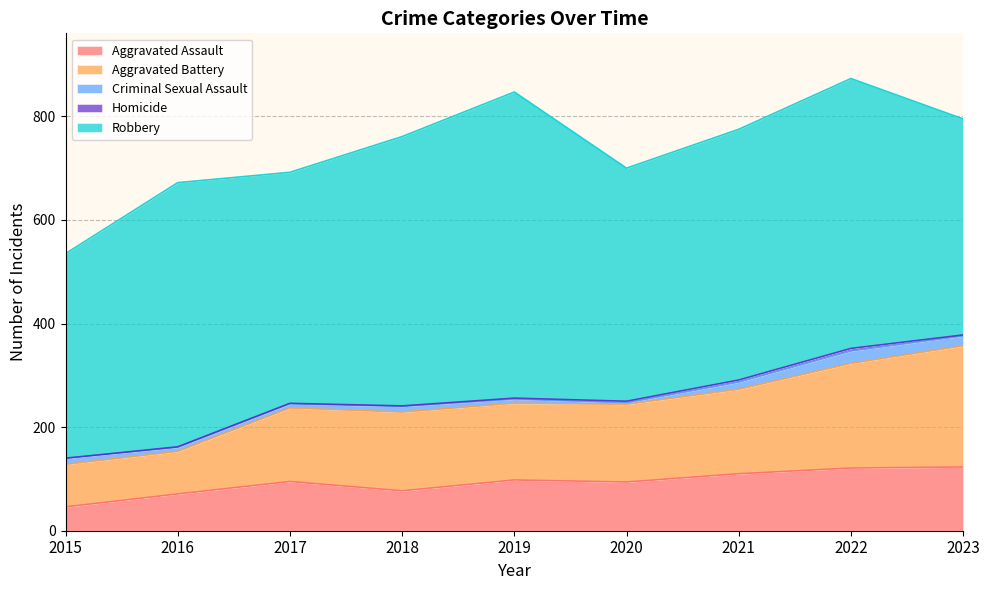

Which category has the highest value across all series?

2019